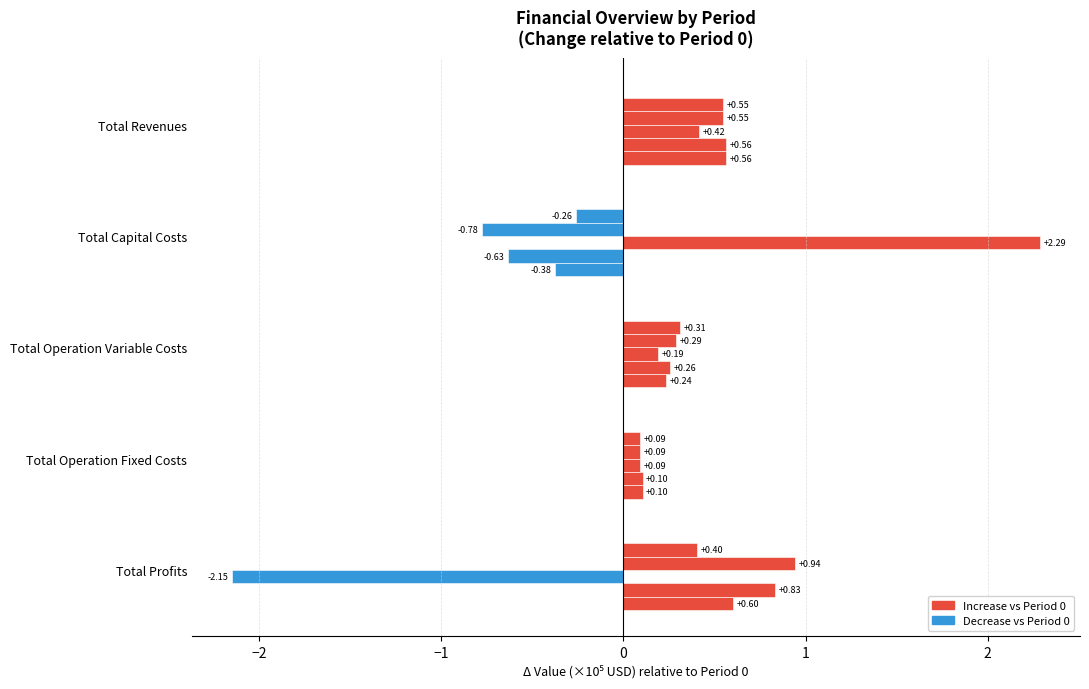

The Period 0 series shows 0.0 at −3. True or false?

False